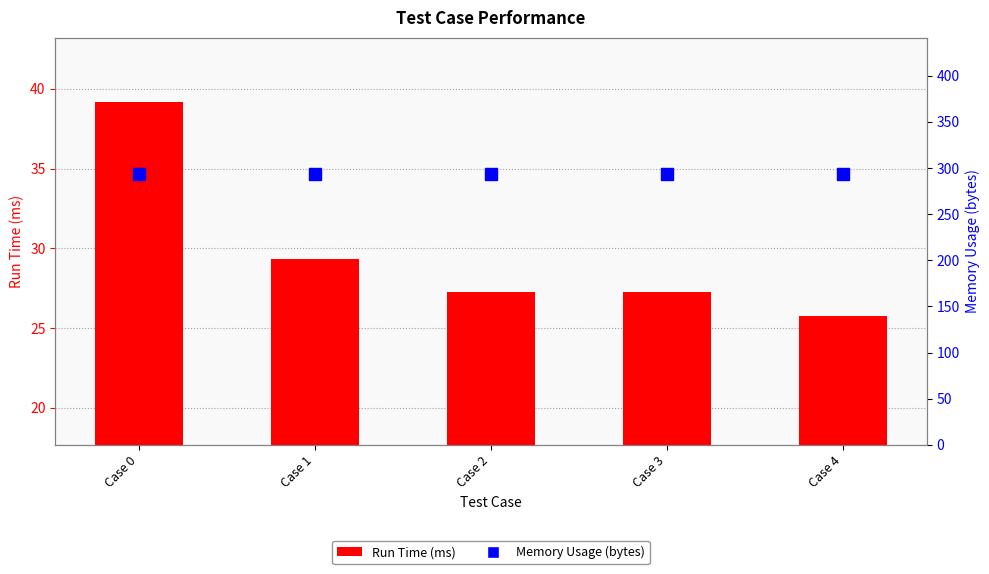

Which category has the highest value in the Run Time (ms) series?

Case 0